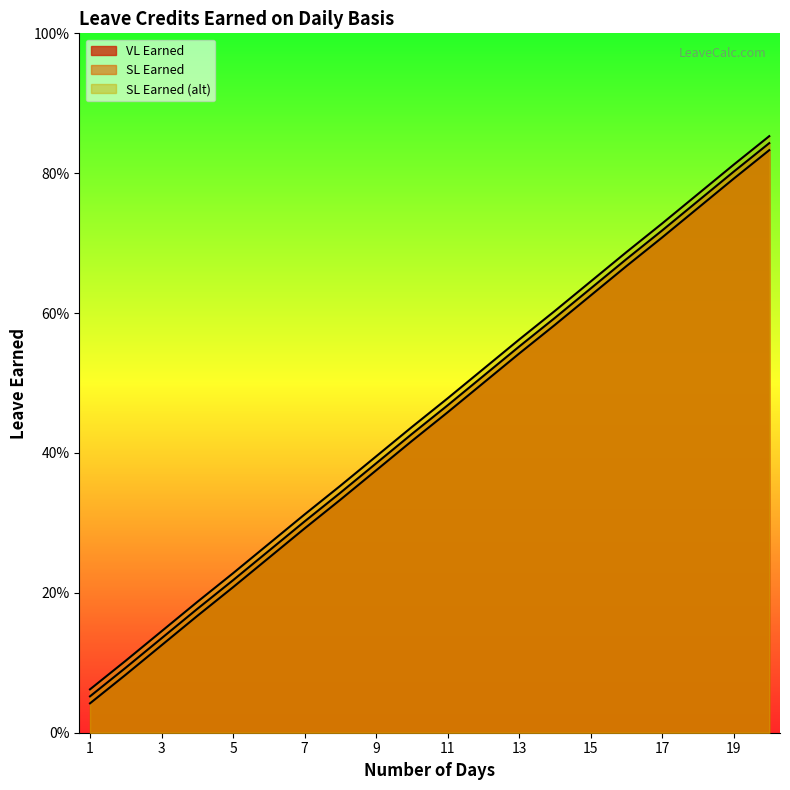

Reading left to right, list all the values displayed in this chart.

VL Earned: 0.0	0.1	0.1	0.2	0.2	0.2	0.3	0.3	0.4	0.4	0.5	0.5	0.5	0.6	0.6	0.7	0.7	0.8	0.8	0.8
SL Earned: 0.1	0.1	0.1	0.2	0.2	0.3	0.3	0.3	0.4	0.4	0.5	0.5	0.6	0.6	0.6	0.7	0.7	0.8	0.8	0.8
SL Earned (alt): 0.1	0.1	0.1	0.2	0.2	0.3	0.3	0.4	0.4	0.4	0.5	0.5	0.6	0.6	0.6	0.7	0.7	0.8	0.8	0.9